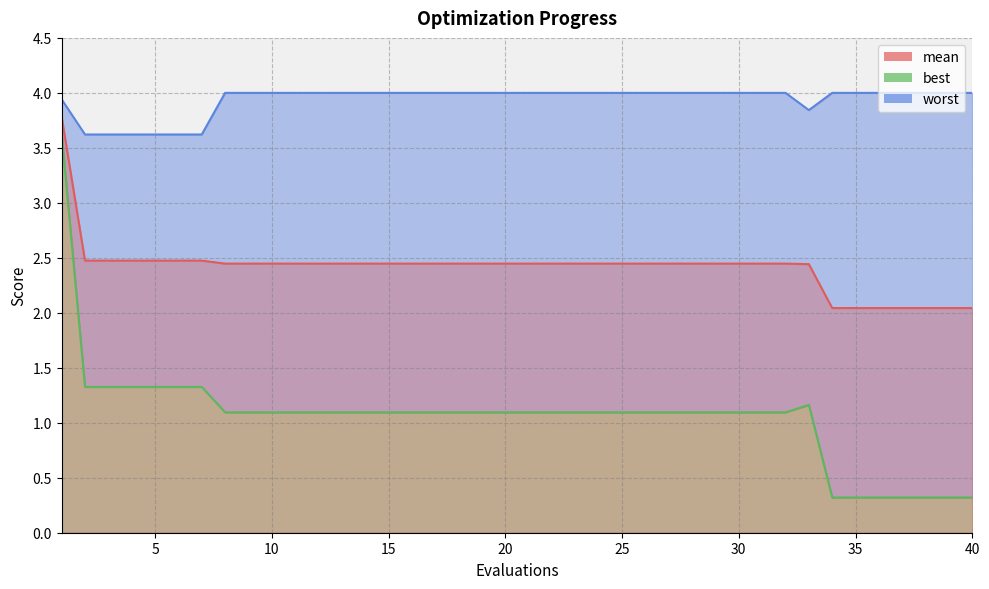

Which series has the largest range (max minus min)?

best